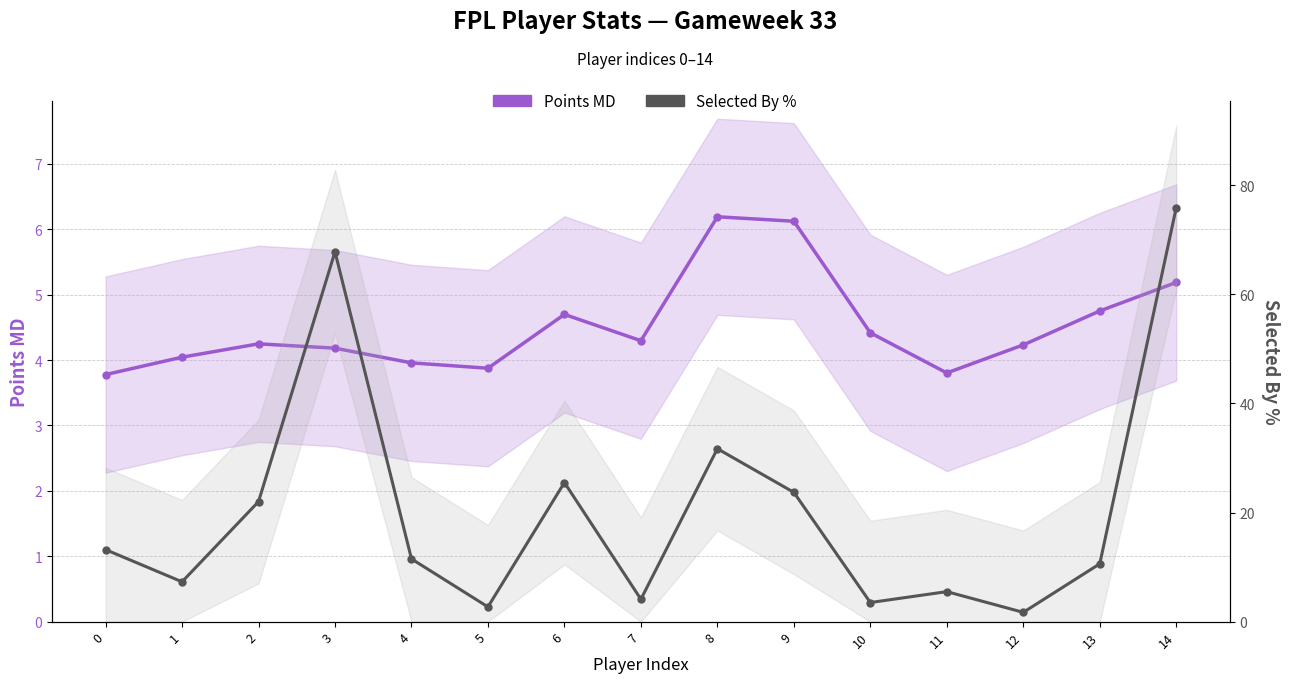

Where is Selected By % nearest to the value 38?

8